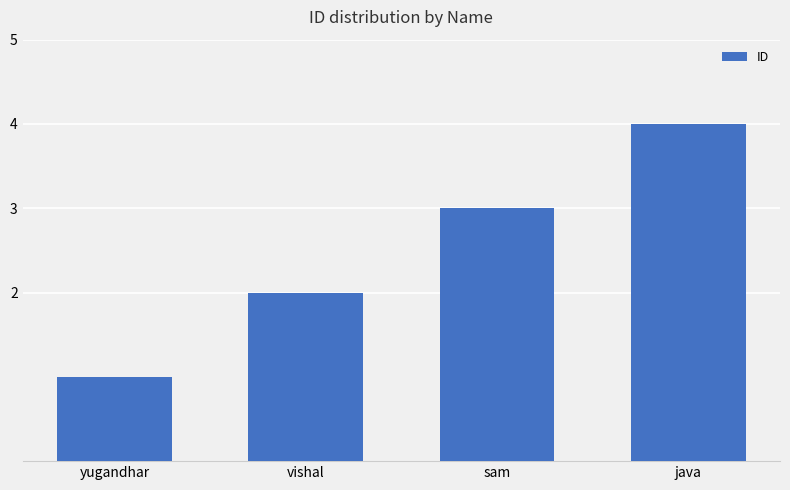

Reading left to right, list all the values displayed in this chart.

yugandhar=1	vishal=2	sam=3	java=4